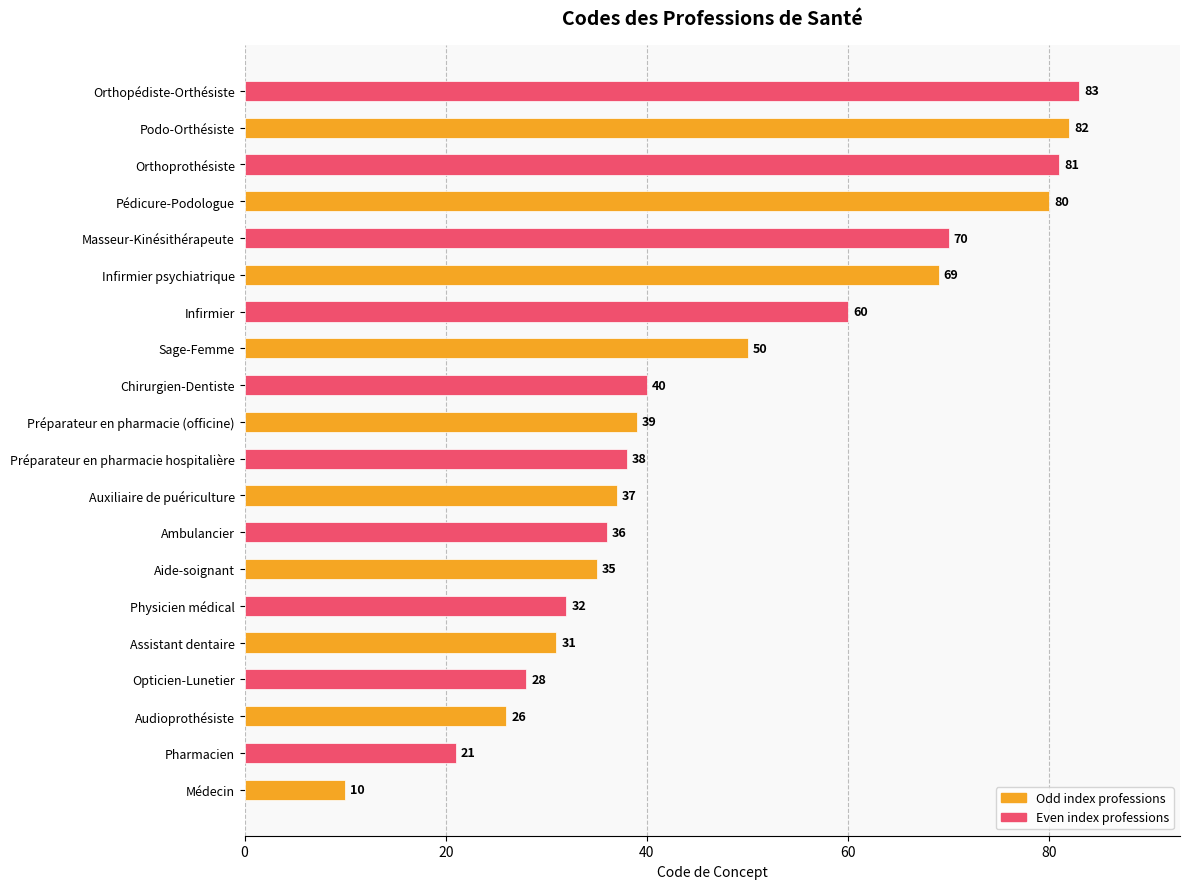

Does the chart contain stacked bars?

No